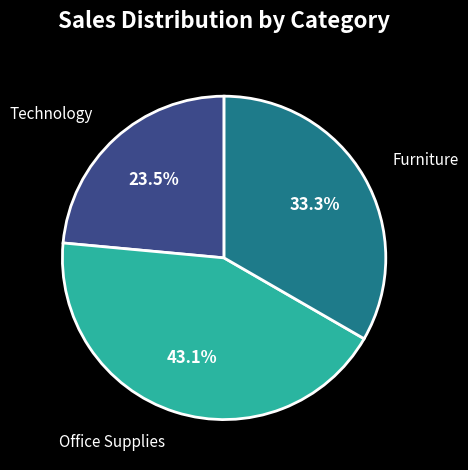

What is the largest slice in the pie chart?

Office Supplies